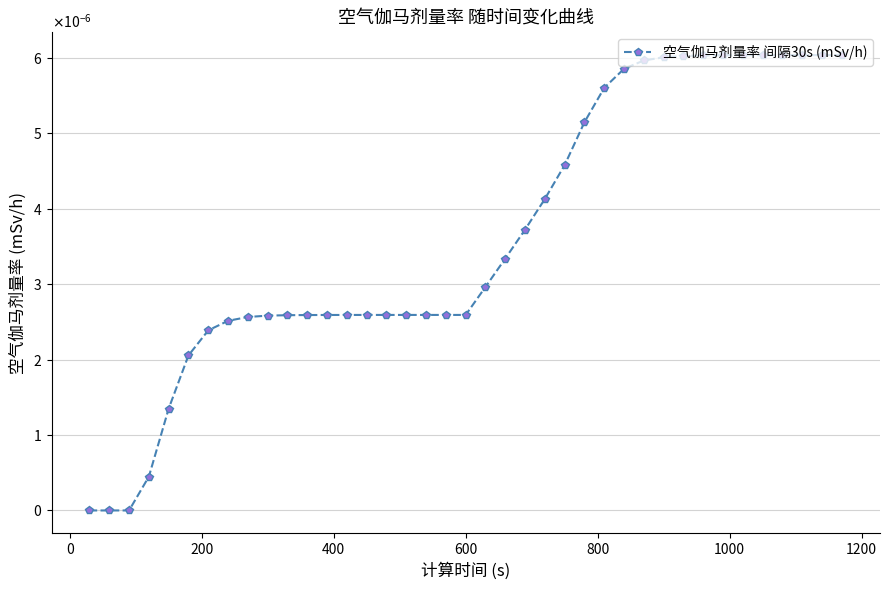

Is this an area chart (filled region under the line)?

No